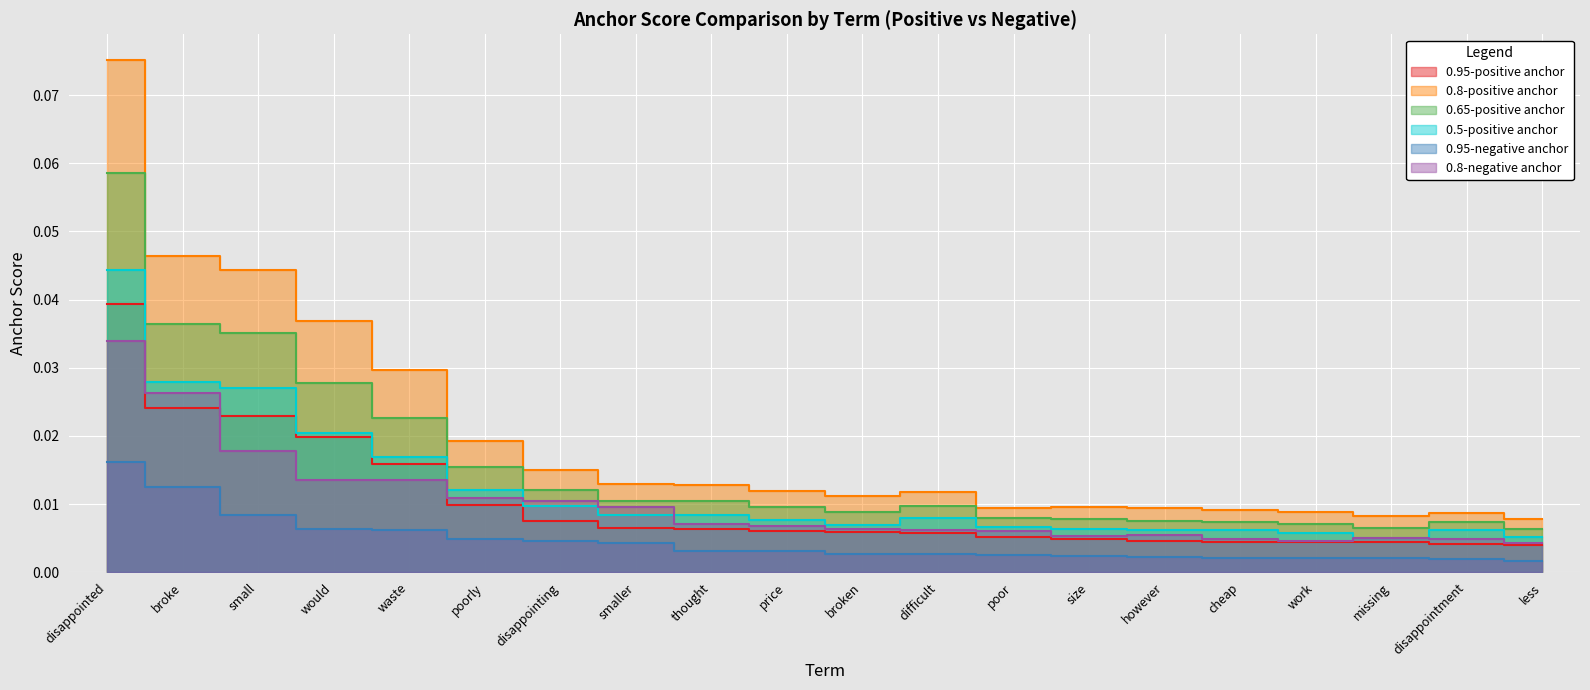

At which label does 0.8-positive anchor reach its peak?

disappointed